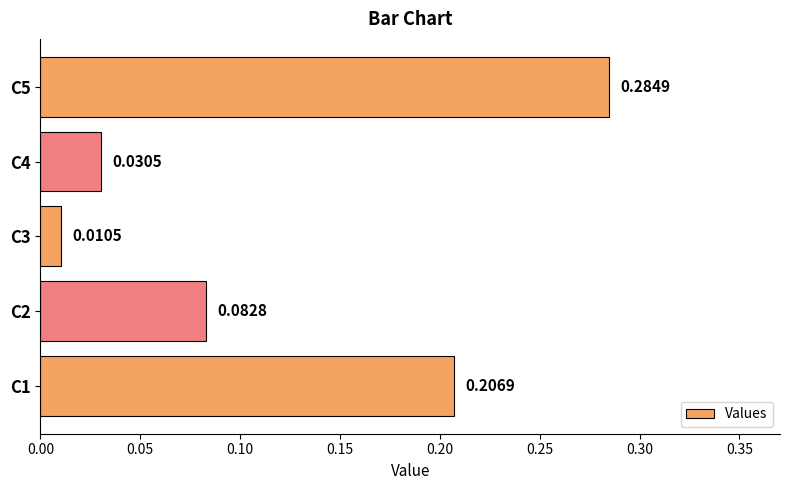

What is the sum of all values?

0.6